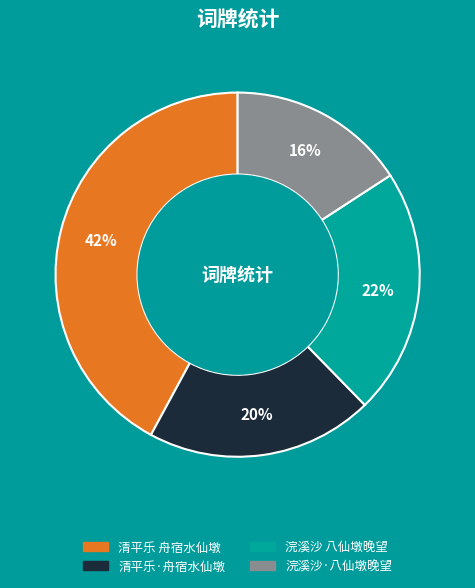

Between 浣溪沙·八仙墩晚望 and 浣溪沙 八仙墩晚望, which is larger?

浣溪沙 八仙墩晚望